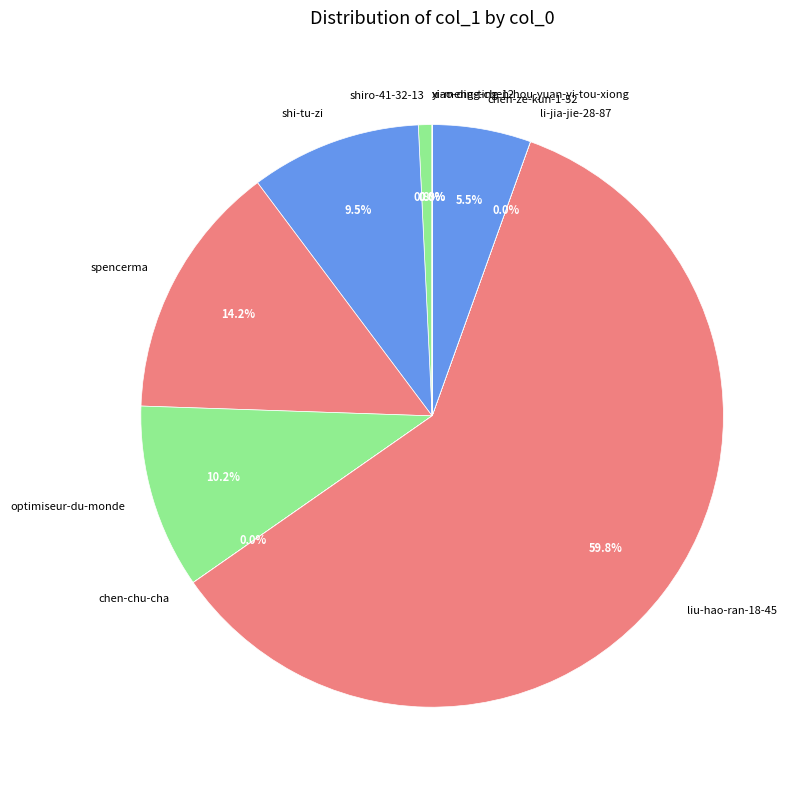

Between liu-hao-ran-18-45 and shi-tu-zi, which is larger?

liu-hao-ran-18-45